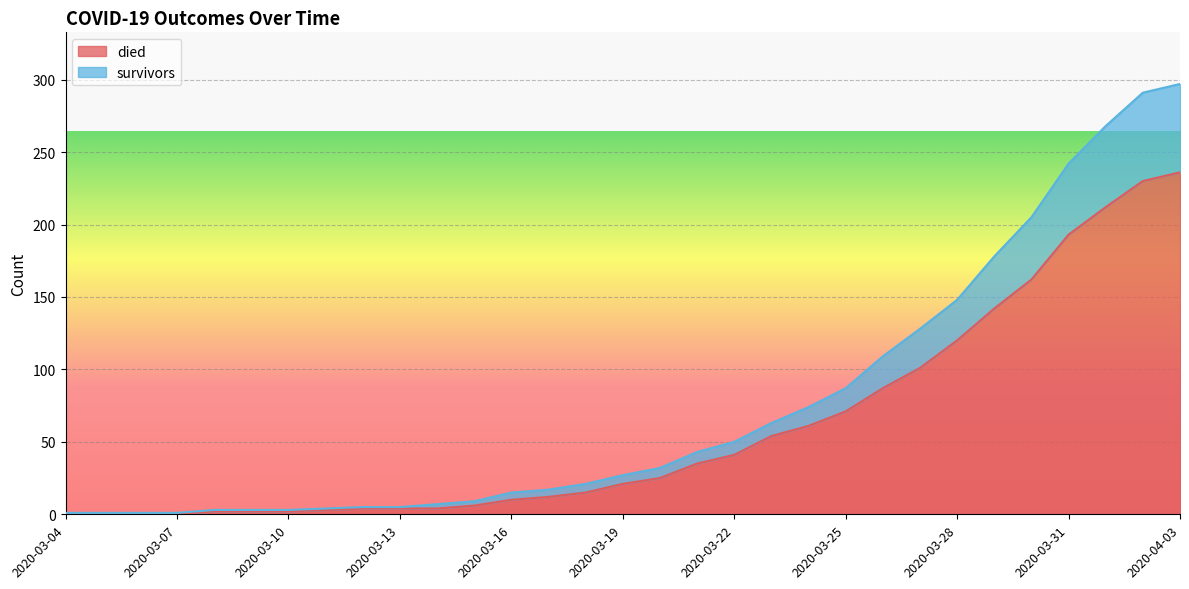

Rank the series at 2020-03-08 from lowest to highest value.

died, survivors